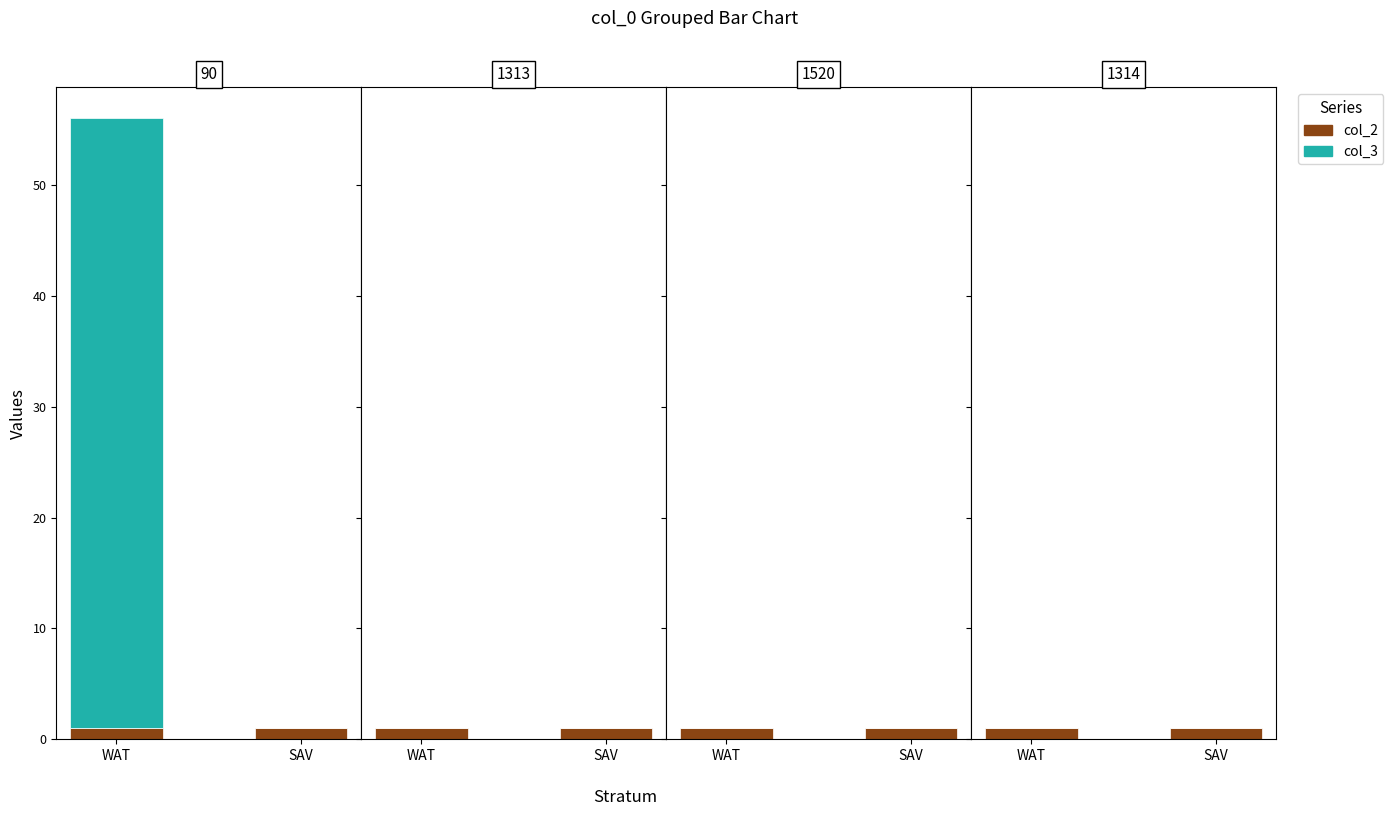

List the labels in order of col_2 value, smallest first.

WAT, SAV